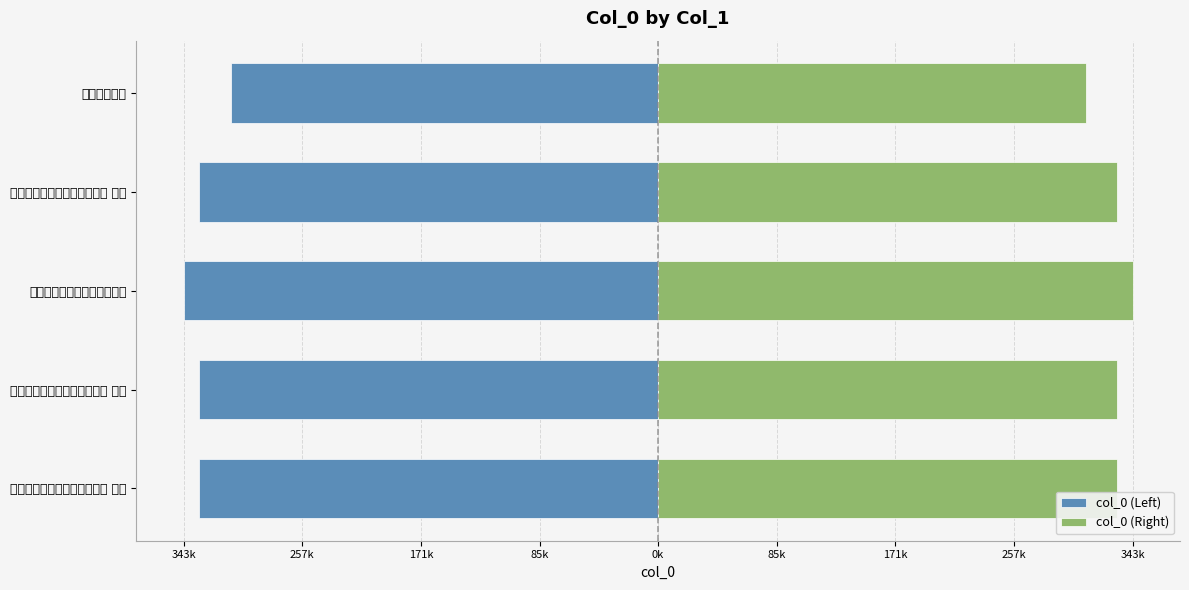

What is the minimum value shown in the chart?

-343376.0